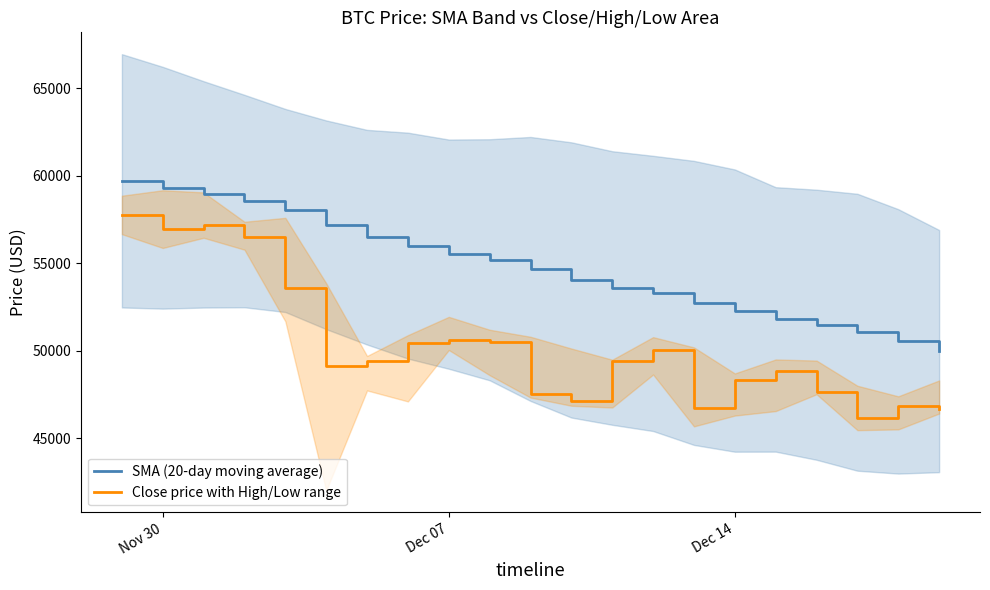

What is the value of the SMA (20-day moving average) point at the 8th from the left?

56010.5